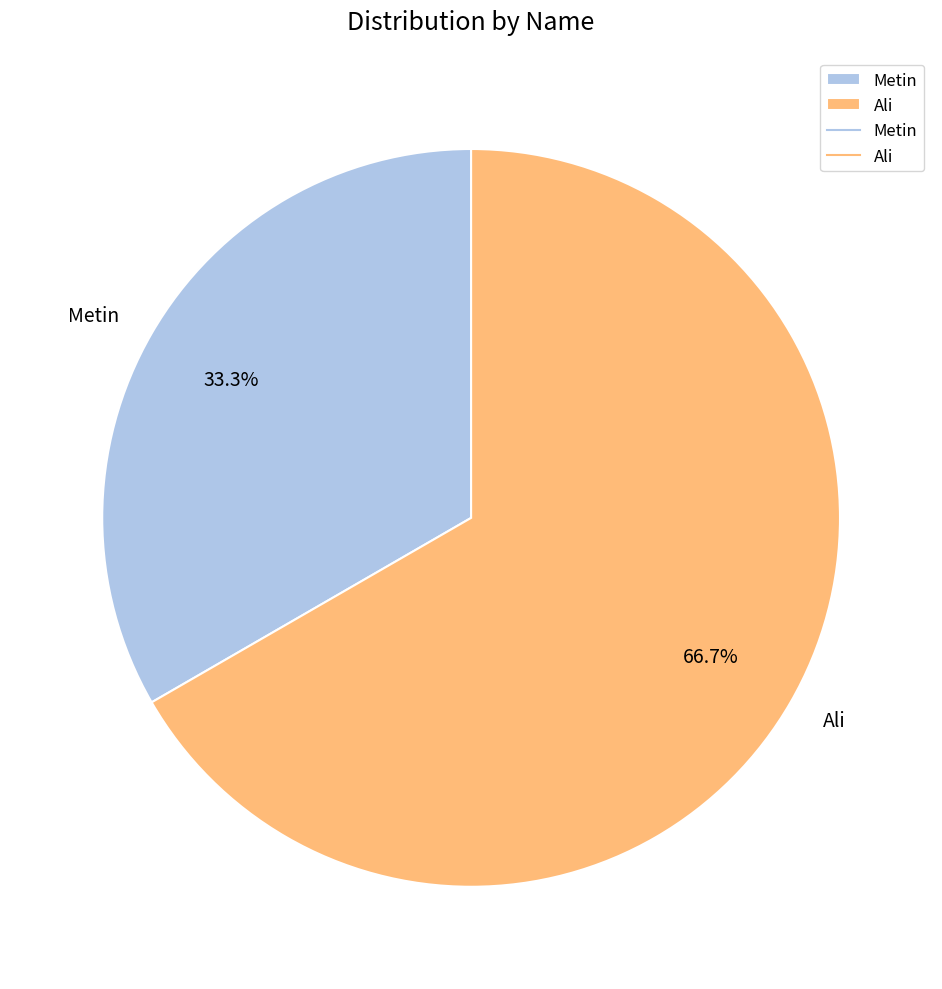

To the nearest percent, what is the difference between the Ali and Metin slice percentages?

33%